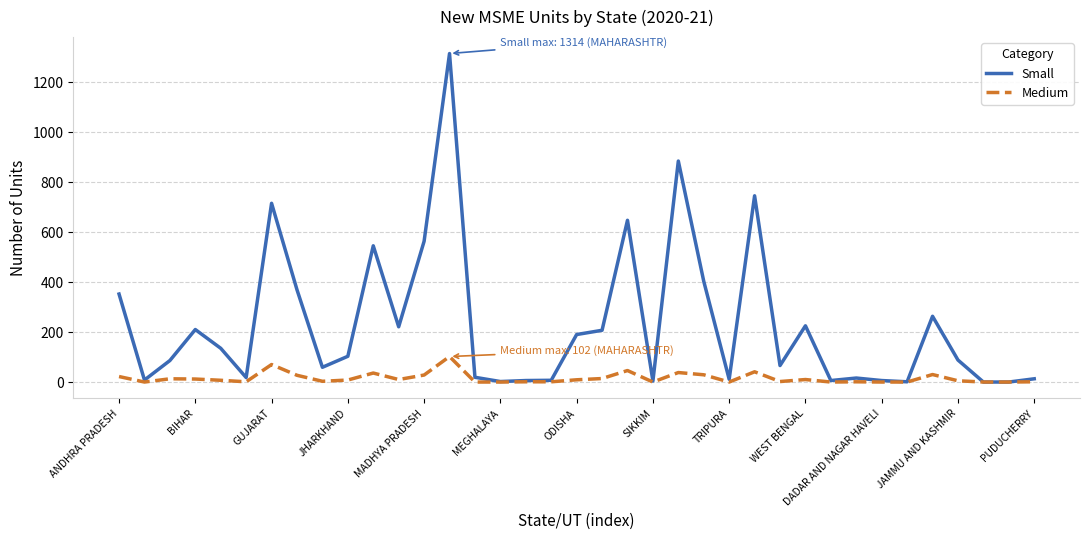

Which series has the widest spread of values?

Small